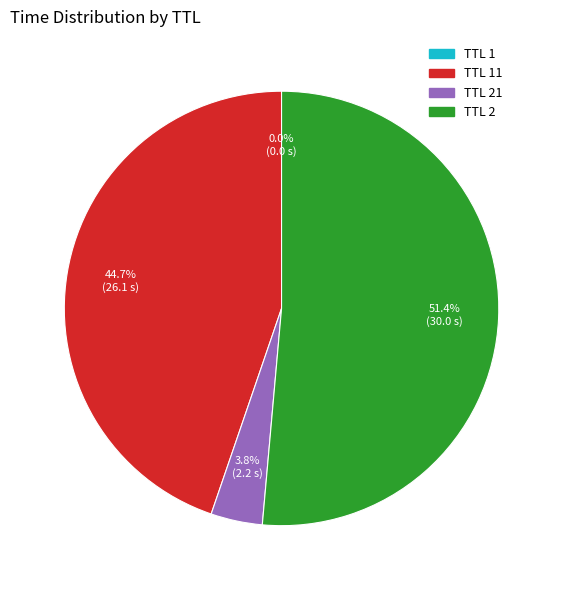

Is there a majority slice in this chart?

Yes